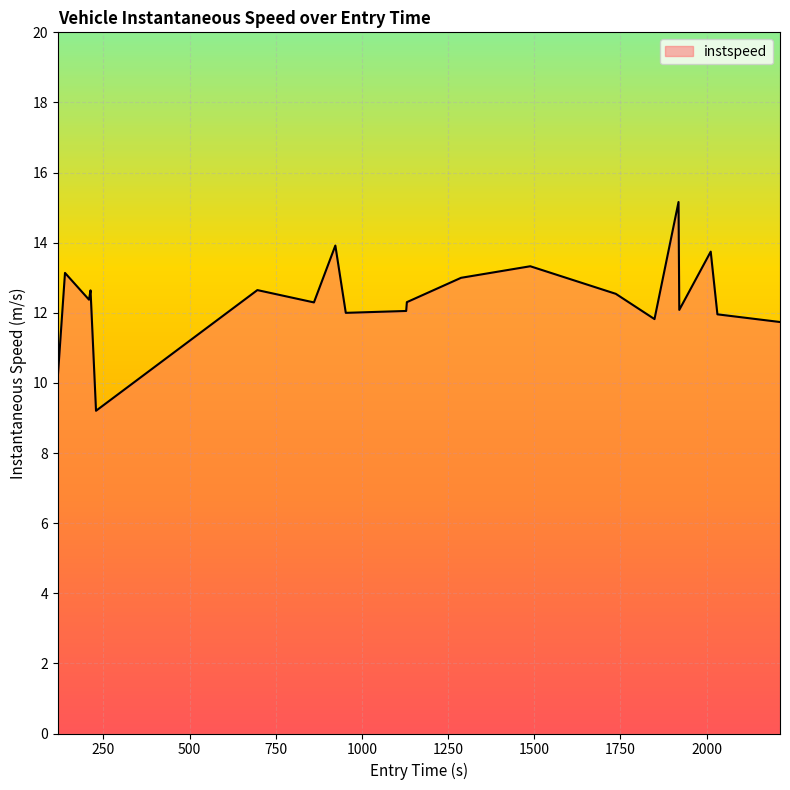

What is the sum of all values?

248.2